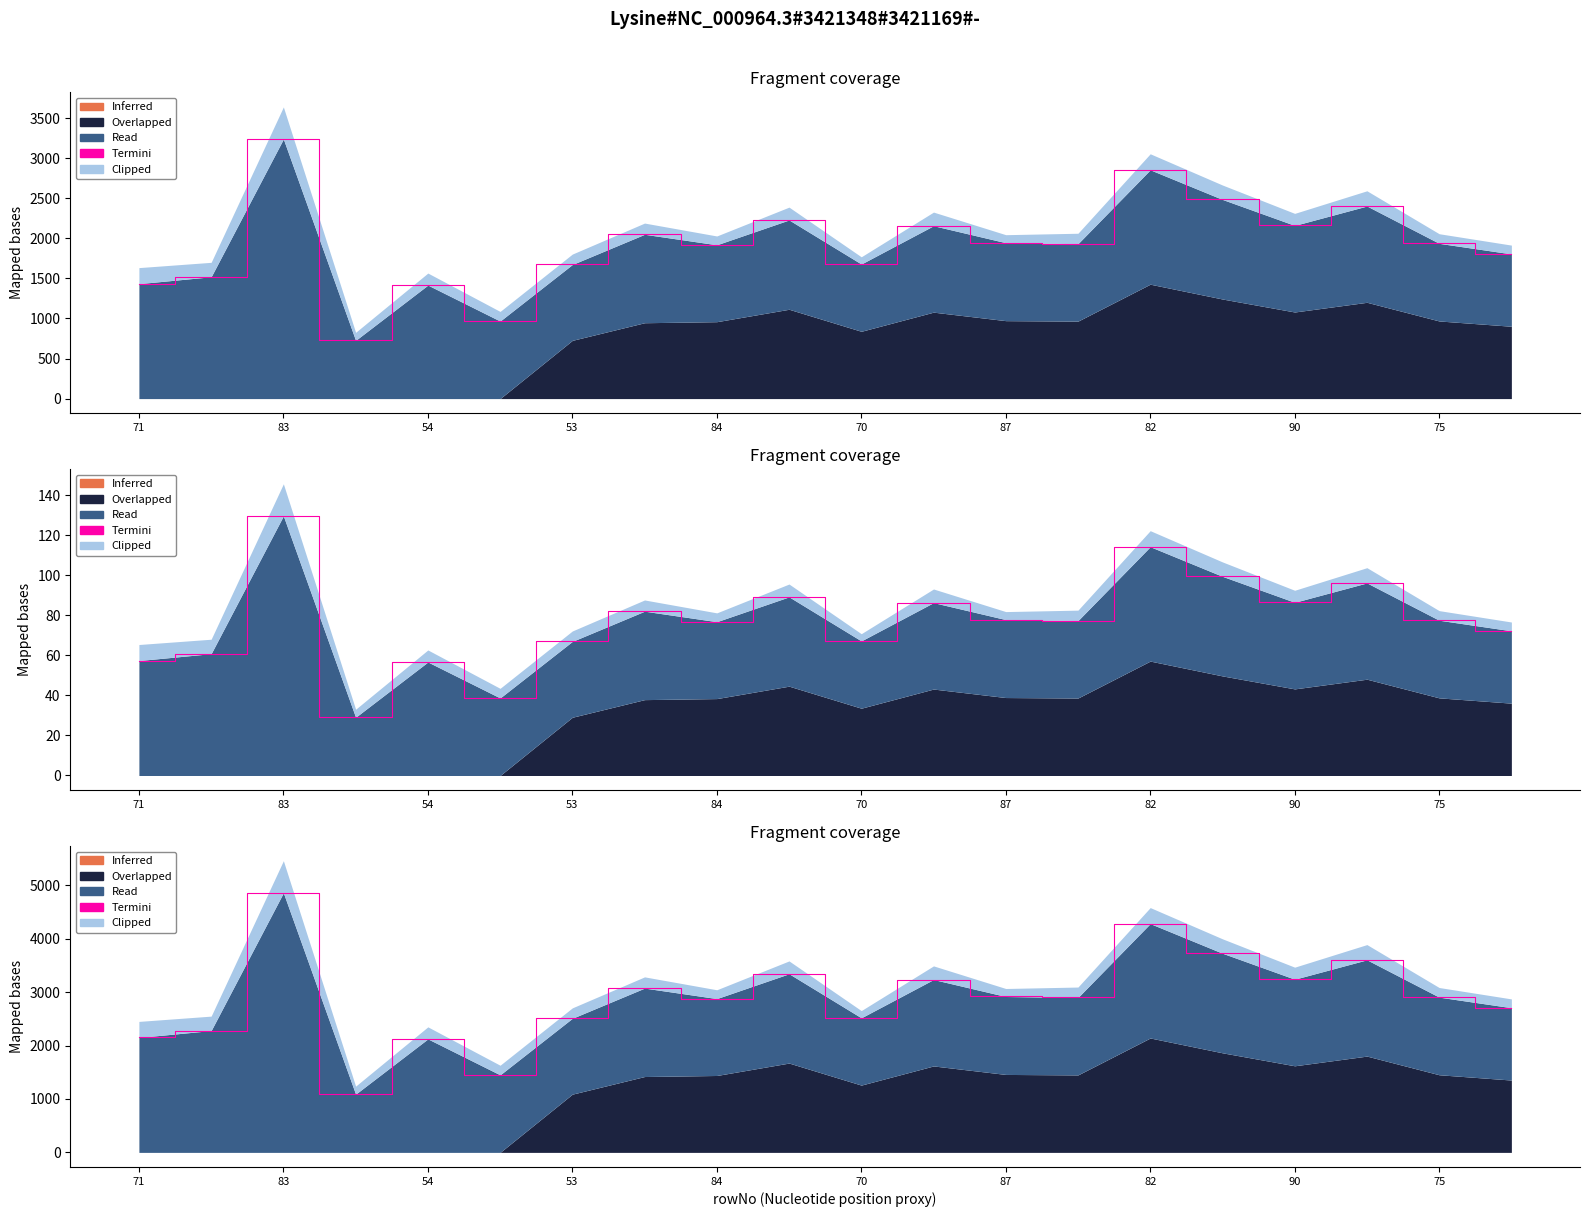

True or false: Overlapped and Termini intersect in this chart.

False